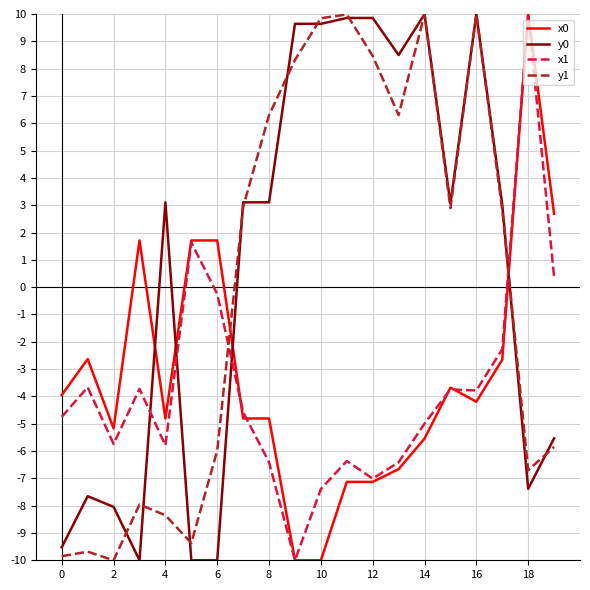

Which series has the largest total across all categories?

y0